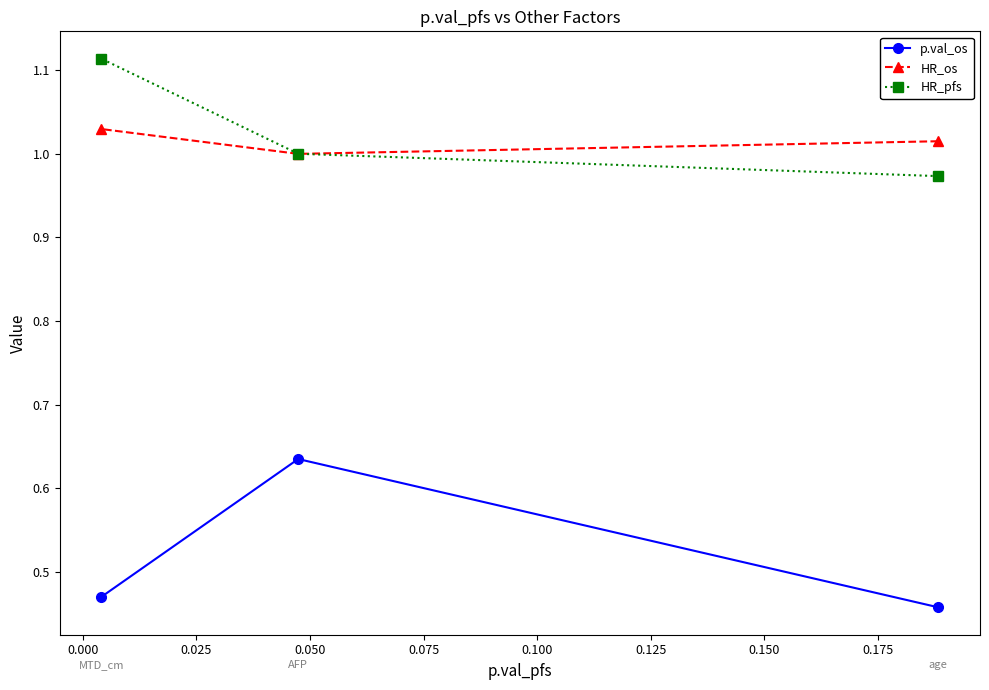

List the series in order of their peak value, highest first.

HR_pfs, HR_os, p.val_os